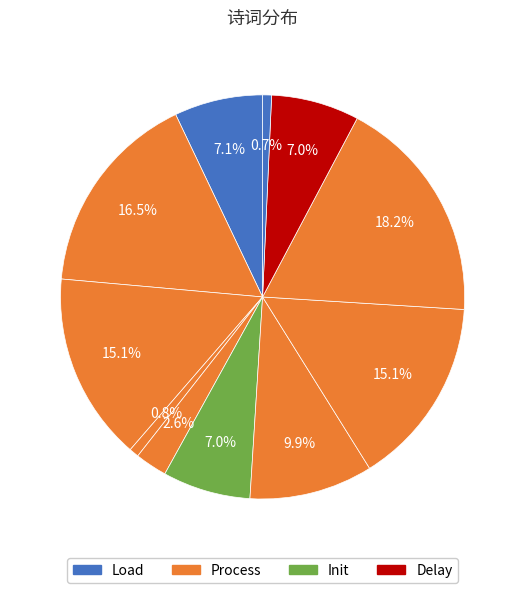

Does any single category account for the majority?

No